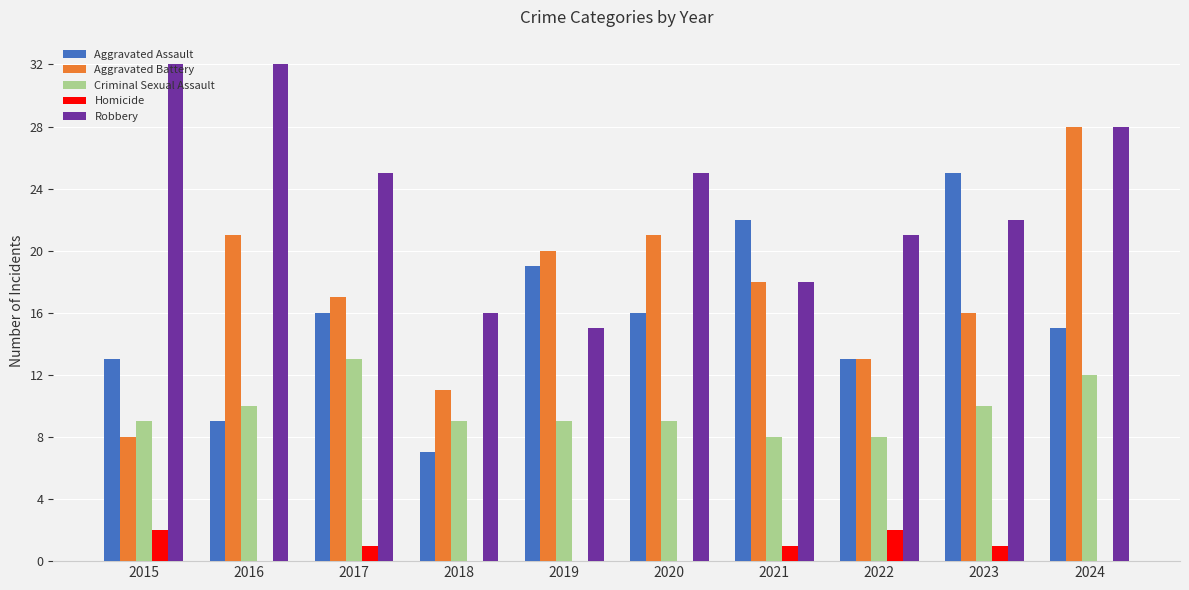

Which series changed the most between 2018 and 2019?

Aggravated Assault